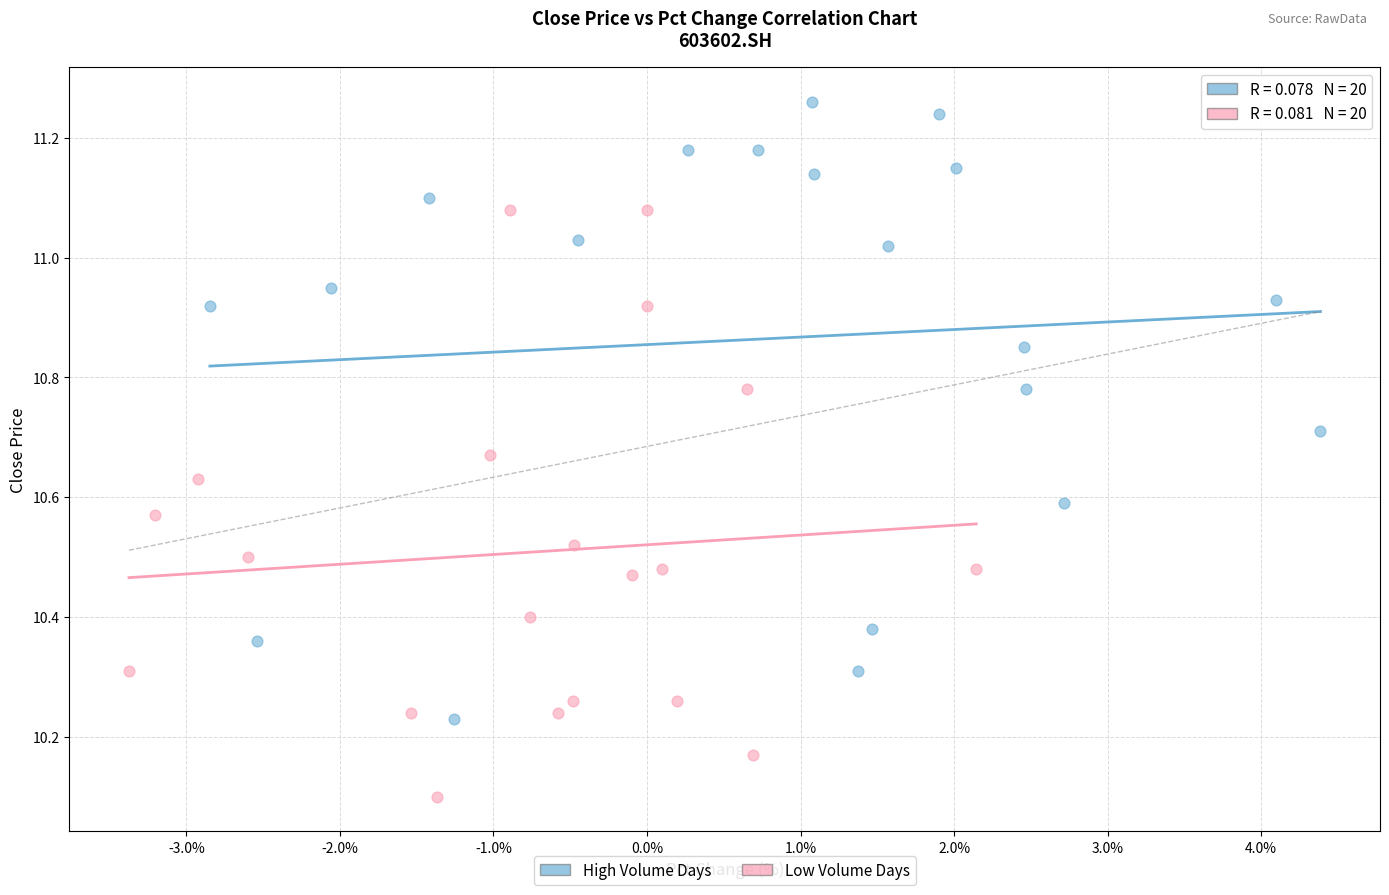

What are all the series names shown in the legend?

High Volume Days, Low Volume Days